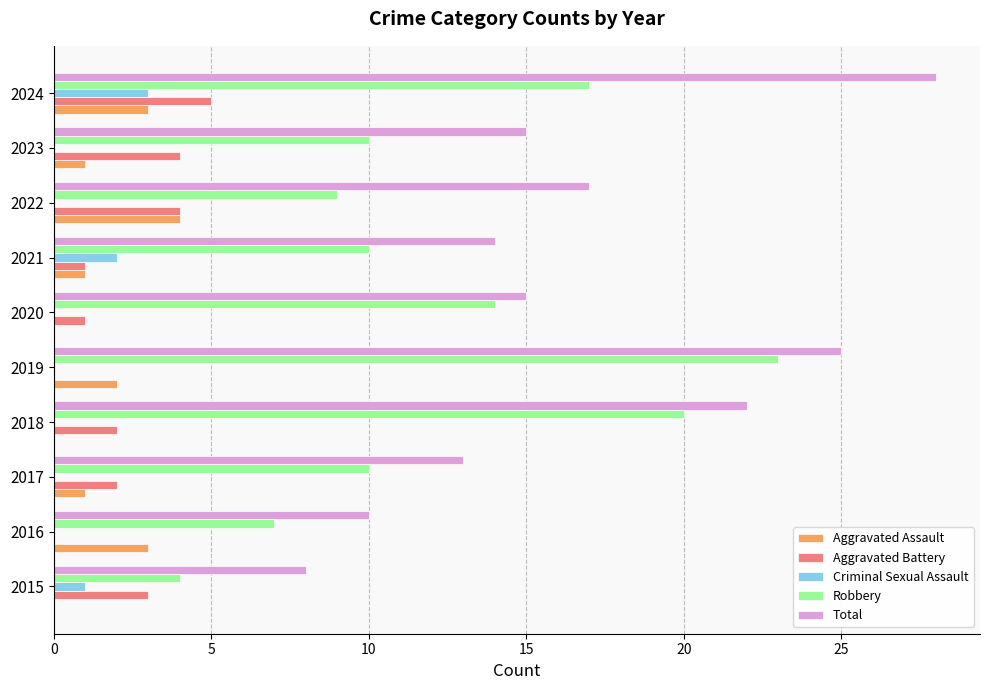

Which category has the highest value across all series?

2024